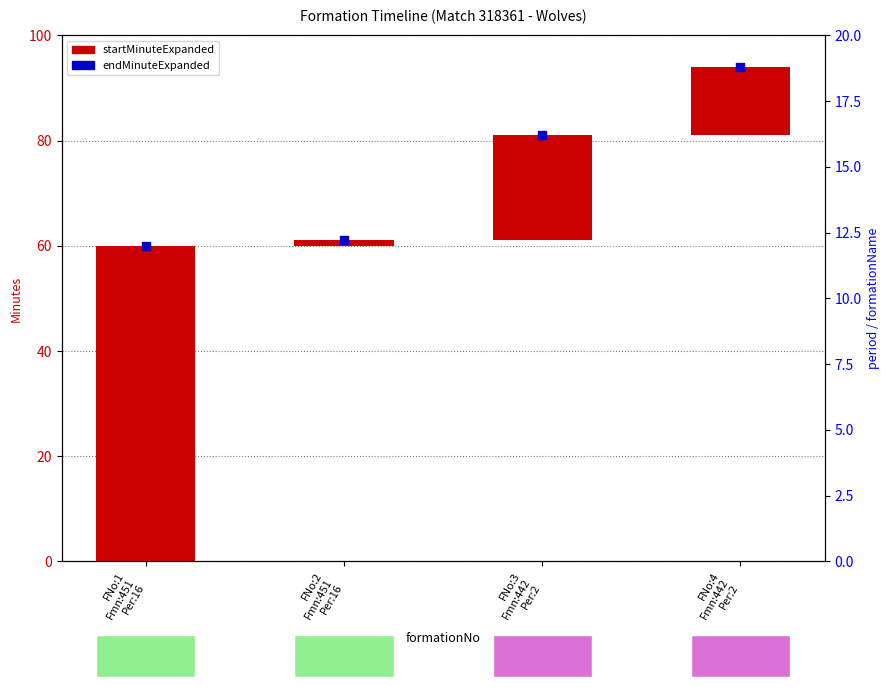

Which series reaches the maximum Y coordinate?

endMinuteExpanded